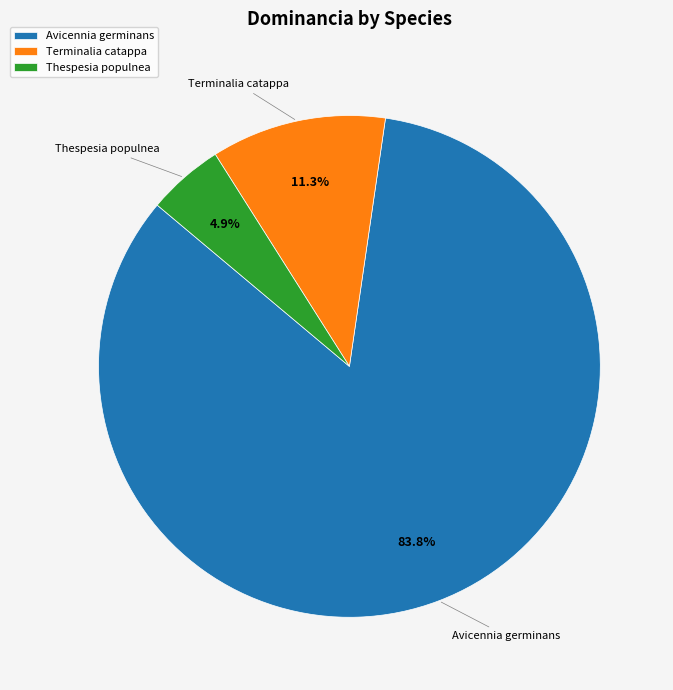

Is Terminalia catappa the majority of the pie?

No